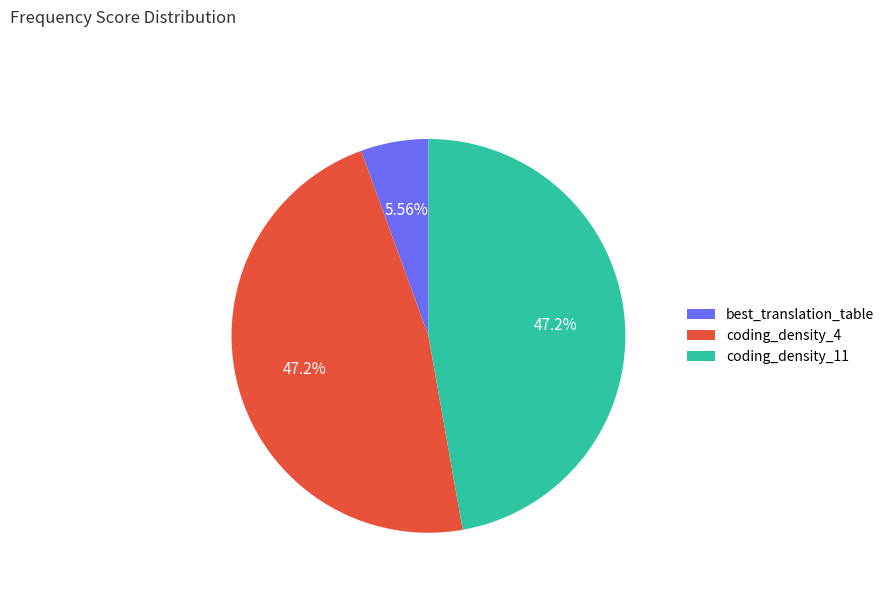

To the nearest percent, what percentage of the pie is coding_density_4?

47%